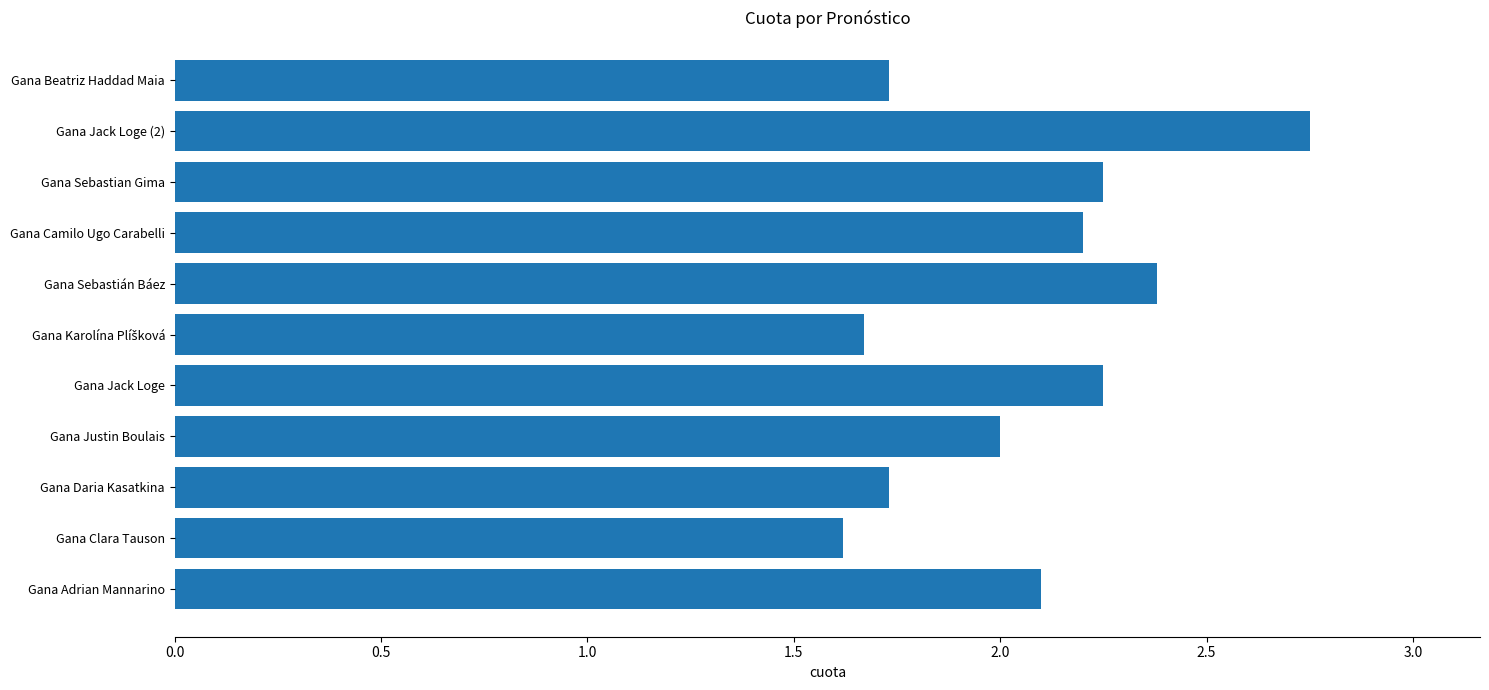

What is the smallest value displayed?

1.6